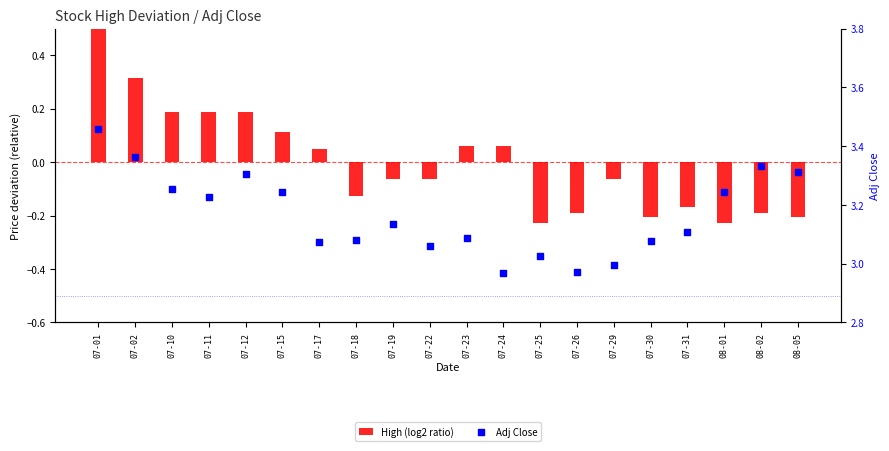

Which series has the largest total across all categories?

Adj Close